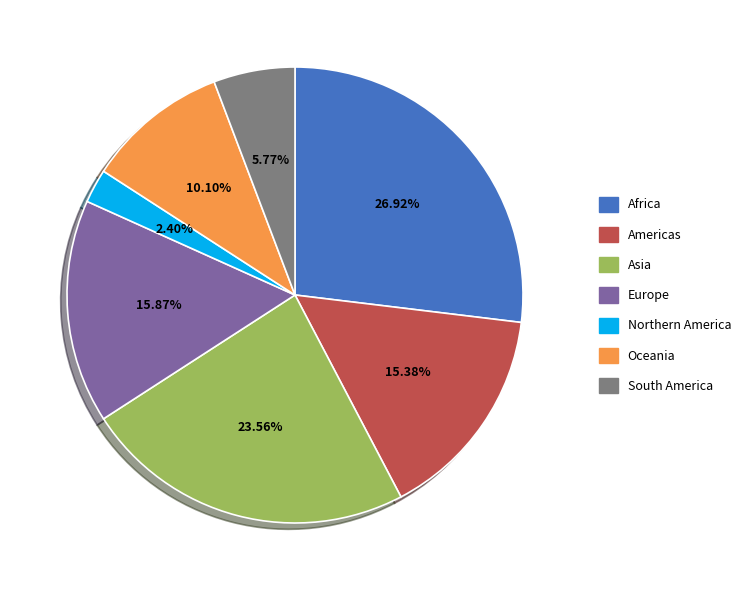

To the nearest percent, what portion does Europe represent?

16%